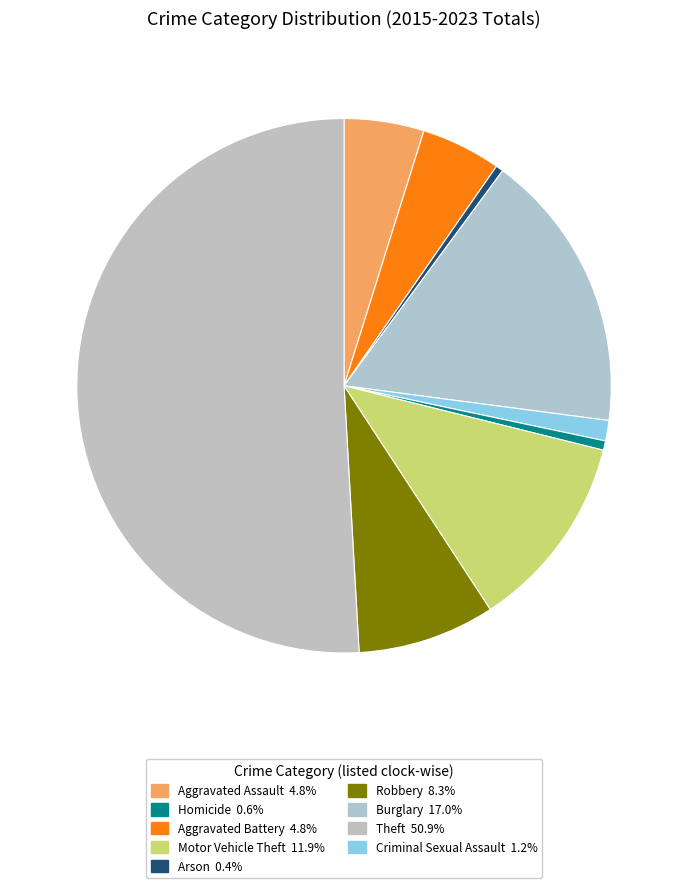

What is the largest slice in the pie chart?

Theft